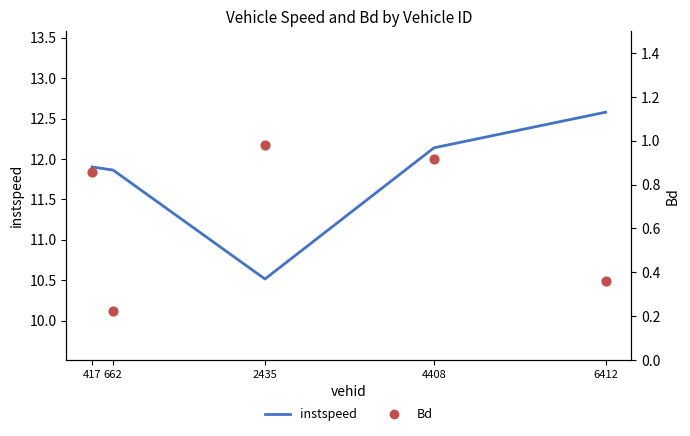

Which series has the largest total across all categories?

instspeed